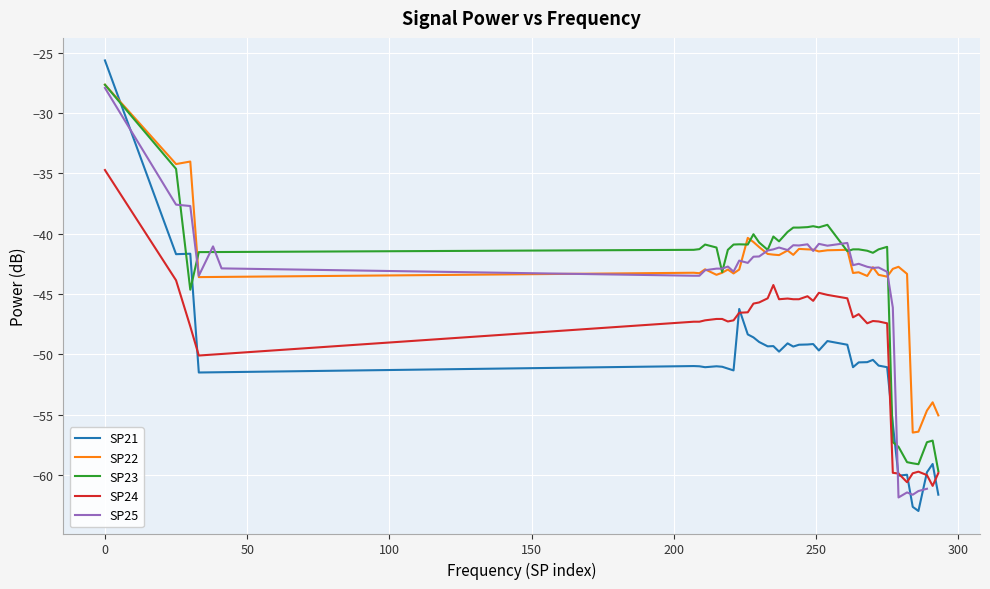

What is the lowest value of the SP23 series?

-59.7